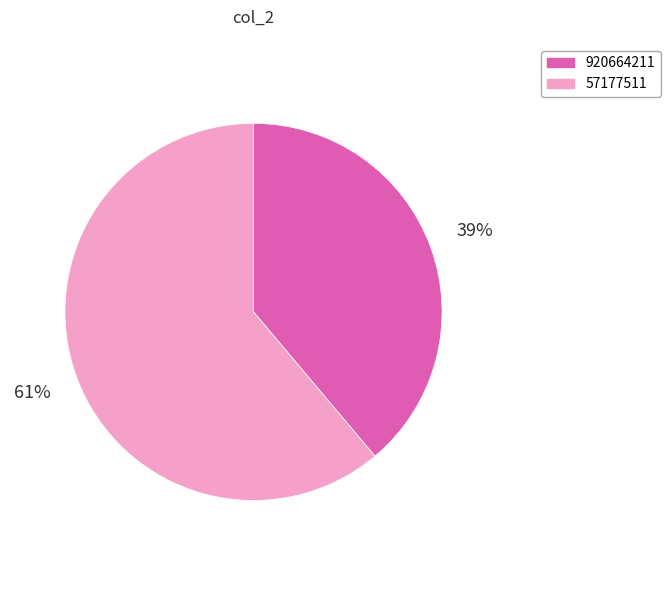

How many segments does this pie chart have?

2